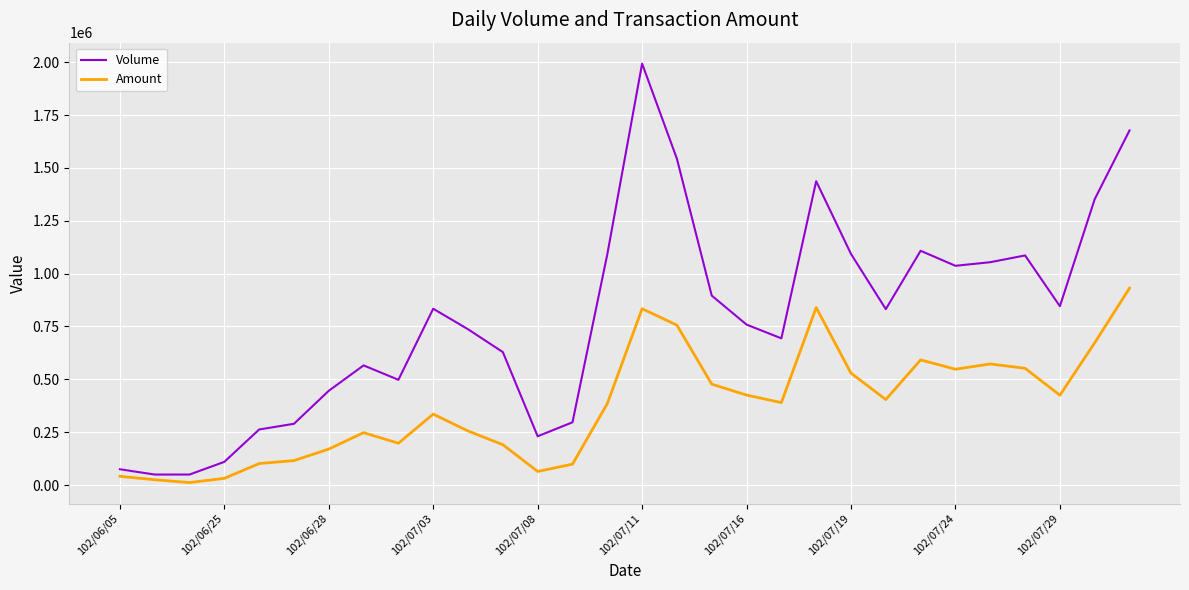

What is the difference between the maximum and minimum values in the Amount series?

919420